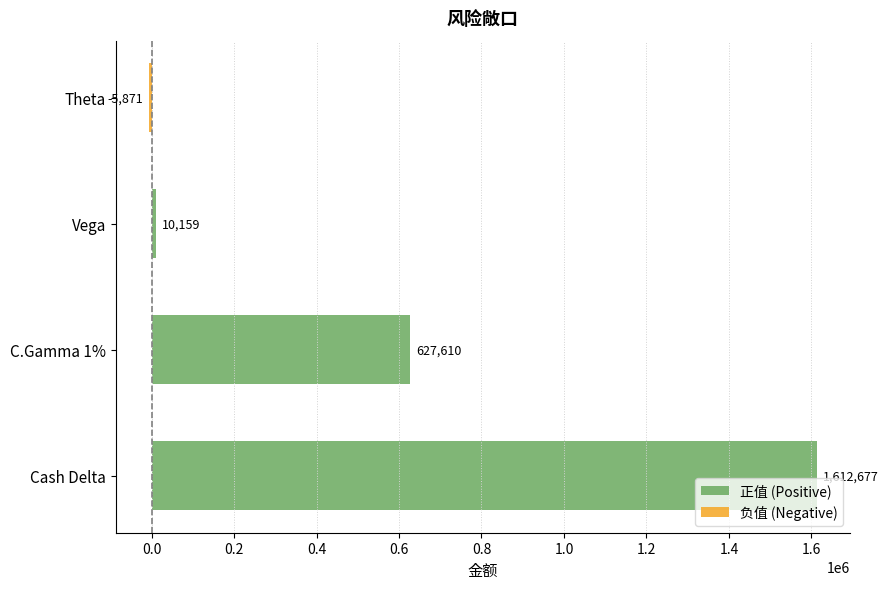

What is the value of the 正值 (Positive) bar at the 3rd from the left?

10159